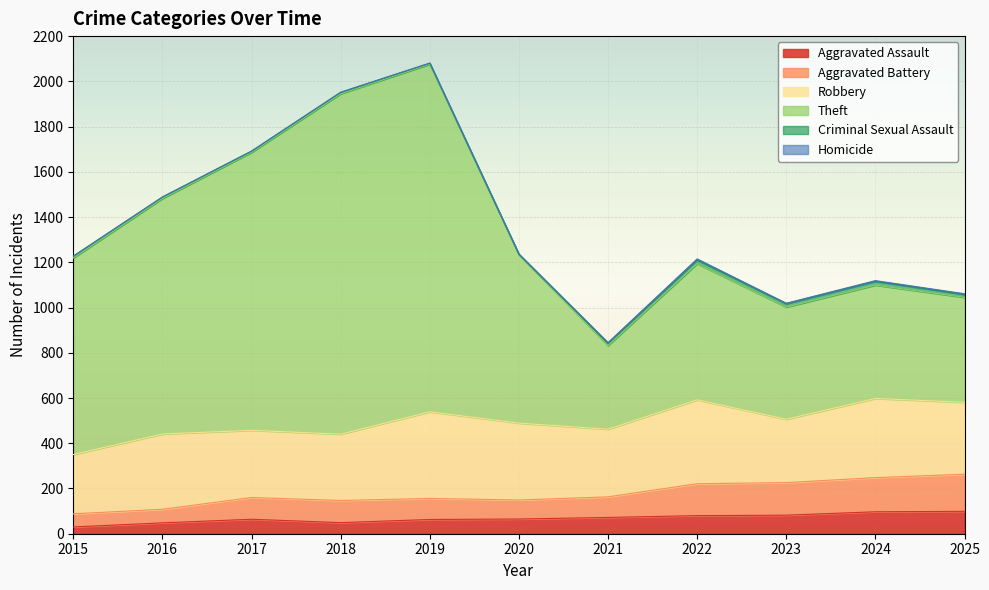

How many interior local peaks does the Theft series have?

3